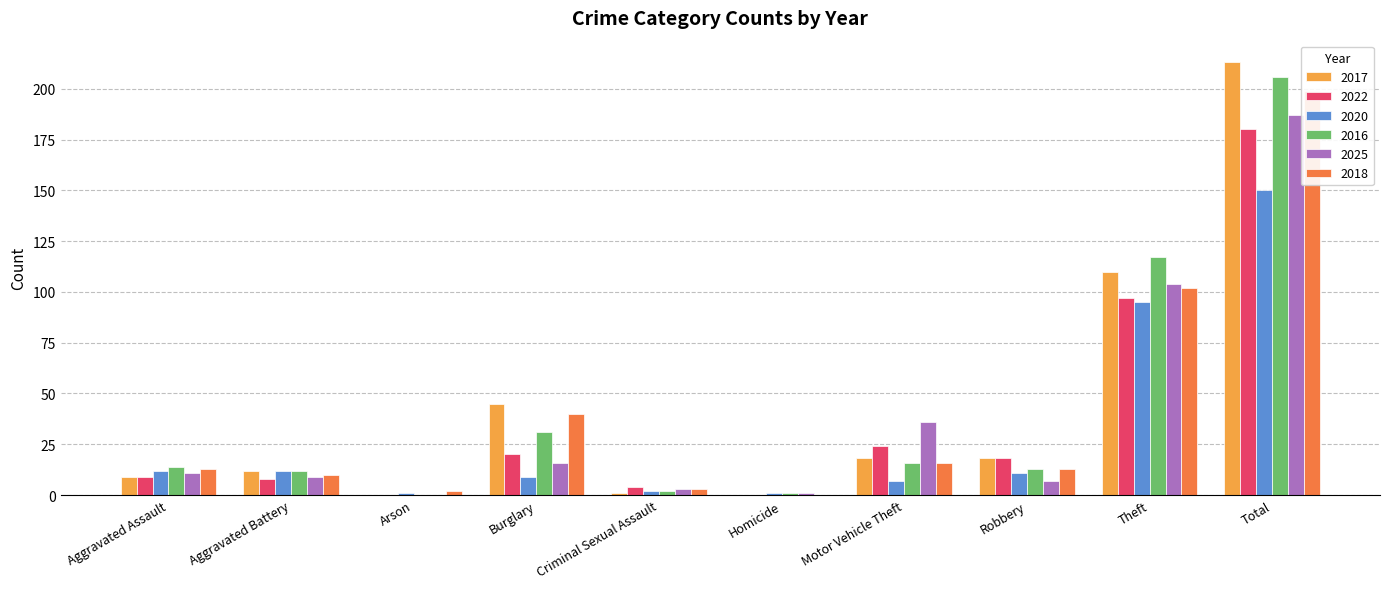

Reading left to right, transcribe all the data shown in this chart.

2017: Aggravated Assault=9	Aggravated Battery=12	Arson=0	Burglary=45	Criminal Sexual Assault=1	Homicide=0	Motor Vehicle Theft=18	Robbery=18	Theft=110	Total=213
2022: Aggravated Assault=9	Aggravated Battery=8	Arson=0	Burglary=20	Criminal Sexual Assault=4	Homicide=0	Motor Vehicle Theft=24	Robbery=18	Theft=97	Total=180
2020: Aggravated Assault=12	Aggravated Battery=12	Arson=1	Burglary=9	Criminal Sexual Assault=2	Homicide=1	Motor Vehicle Theft=7	Robbery=11	Theft=95	Total=150
2016: Aggravated Assault=14	Aggravated Battery=12	Arson=0	Burglary=31	Criminal Sexual Assault=2	Homicide=1	Motor Vehicle Theft=16	Robbery=13	Theft=117	Total=206
2025: Aggravated Assault=11	Aggravated Battery=9	Arson=0	Burglary=16	Criminal Sexual Assault=3	Homicide=1	Motor Vehicle Theft=36	Robbery=7	Theft=104	Total=187
2018: Aggravated Assault=13	Aggravated Battery=10	Arson=2	Burglary=40	Criminal Sexual Assault=3	Homicide=0	Motor Vehicle Theft=16	Robbery=13	Theft=102	Total=199